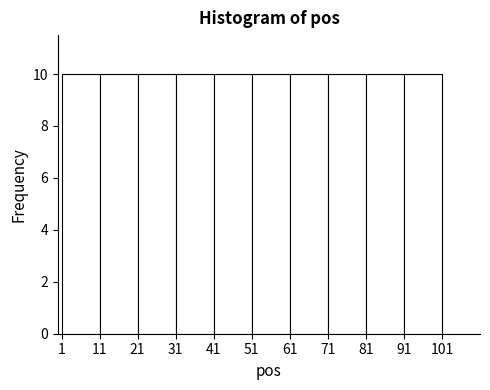

Reading left to right, transcribe this chart: for each bar, give the range it covers on the x-axis and its height. The values are not printed on the chart, so give them approximately, as read against the axis.

1 to 11: 10
11 to 21: 10
21 to 31: 10
31 to 41: 10
41 to 51: 10
51 to 61: 10
61 to 71: 10
71 to 81: 10
81 to 91: 10
91 to 101: 10
101 to 111: 0